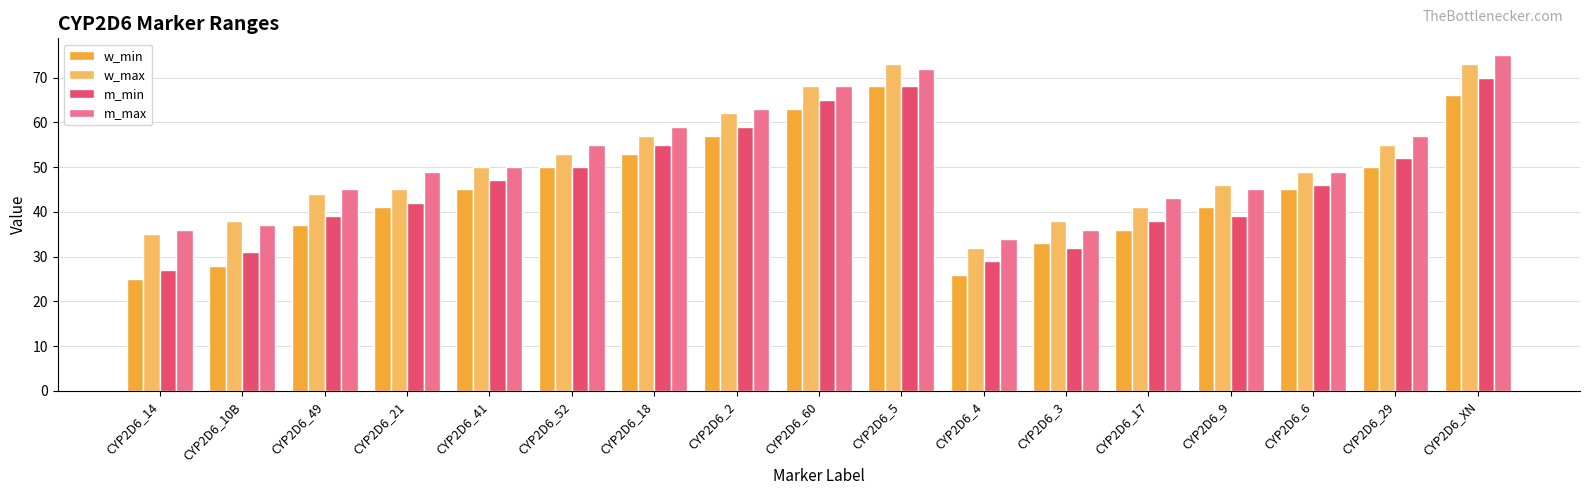

Does the chart contain any negative values?

No